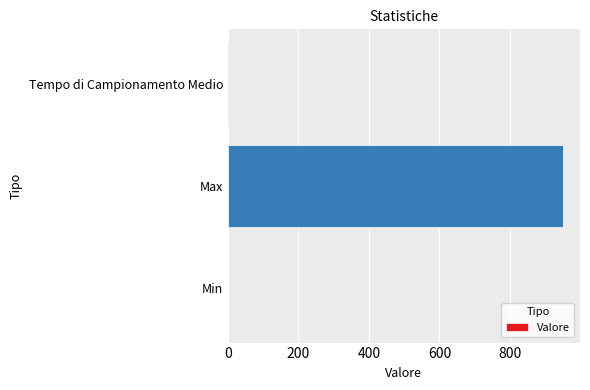

What is the sum of all values?

954.8